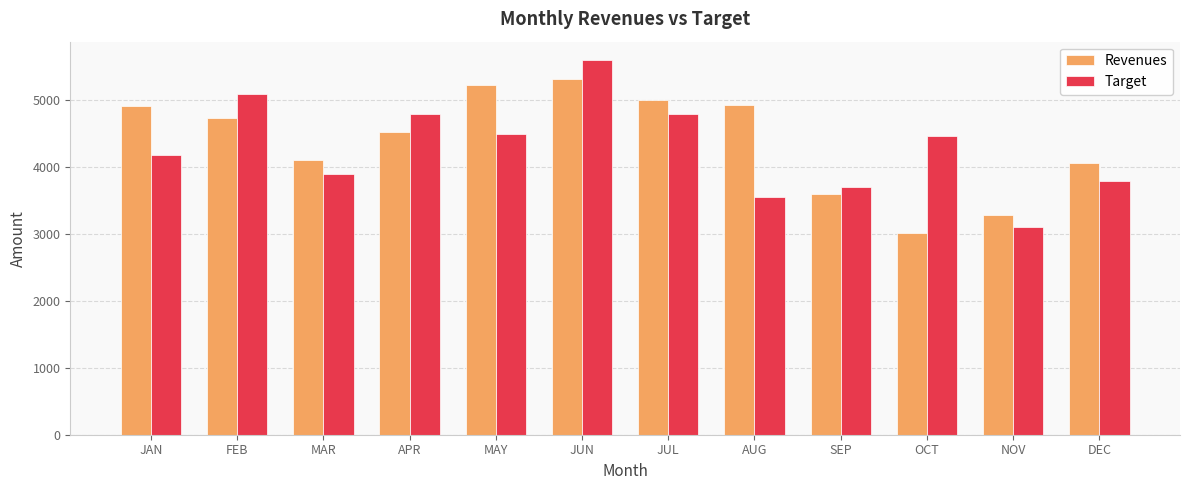

What is the label of the 2nd bar from the right?

NOV